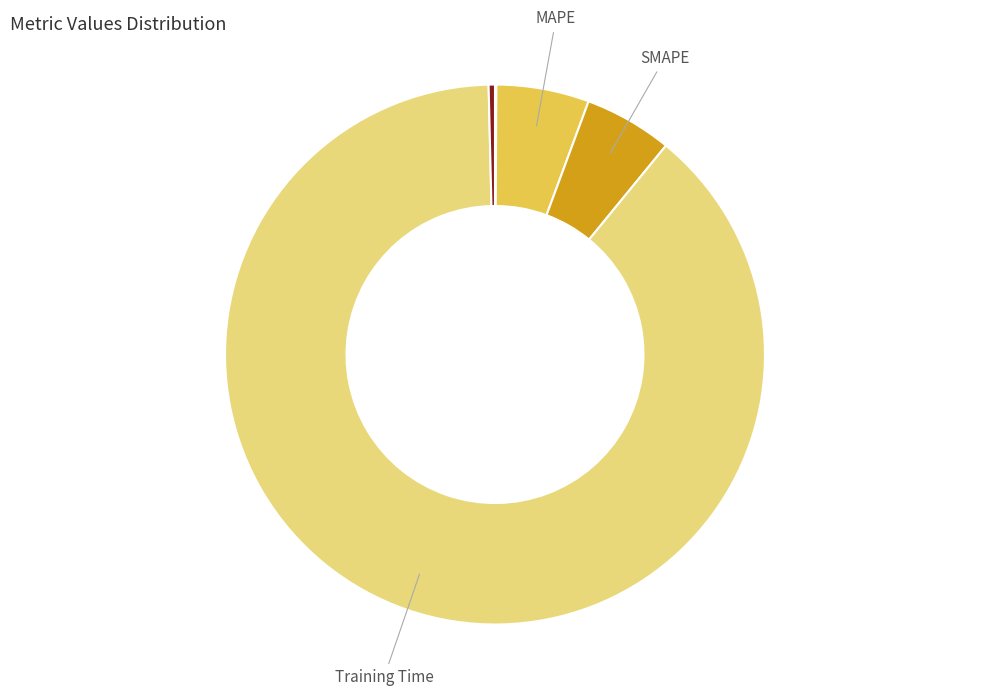

Does any single category account for the majority?

Yes